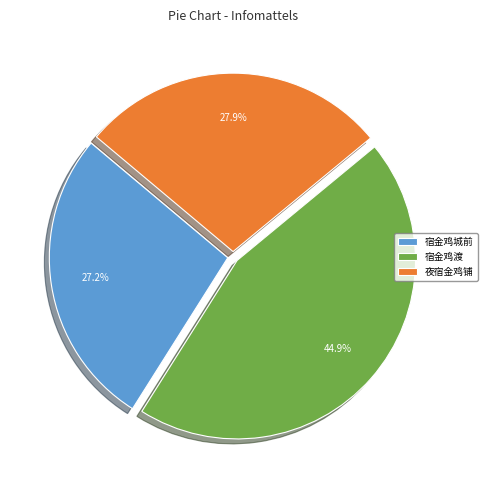

How many slices are in this pie chart?

3